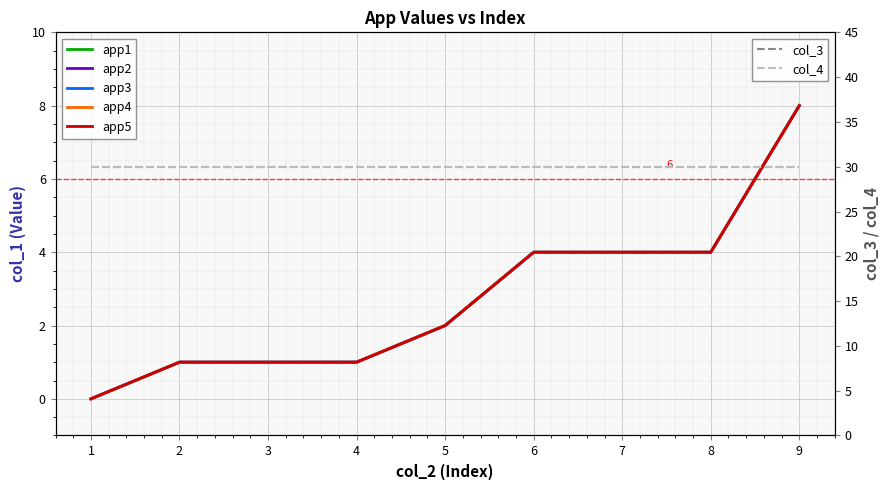

Read the app1 value at 5.

2